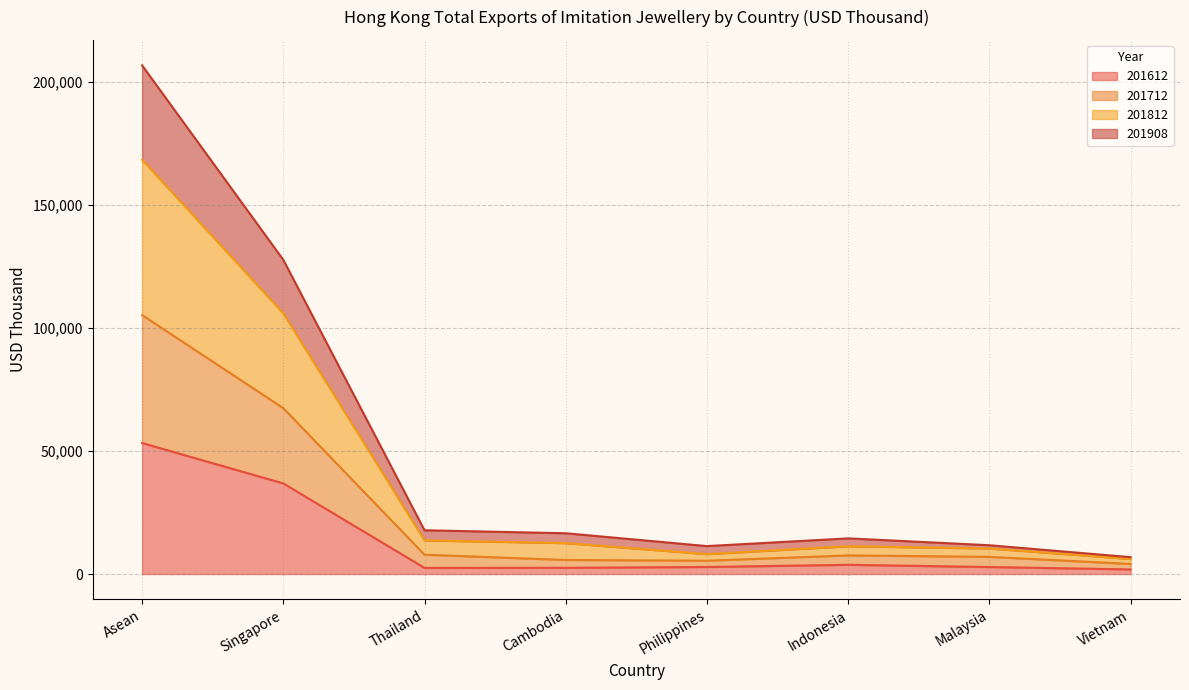

At which label is 201612 closest to 27580?

Singapore